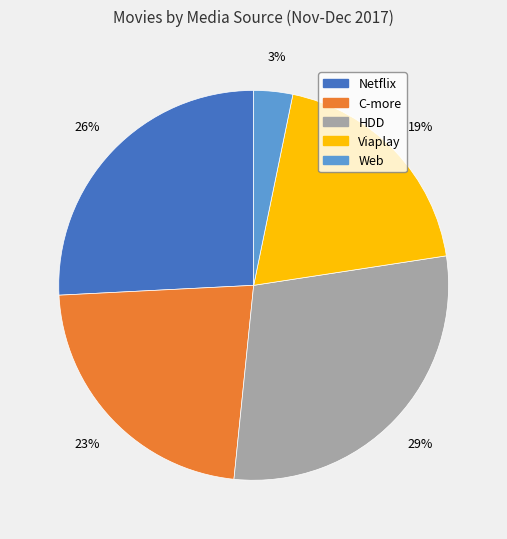

Rank the categories by value from lowest to highest.

Web, Viaplay, C-more, Netflix, HDD